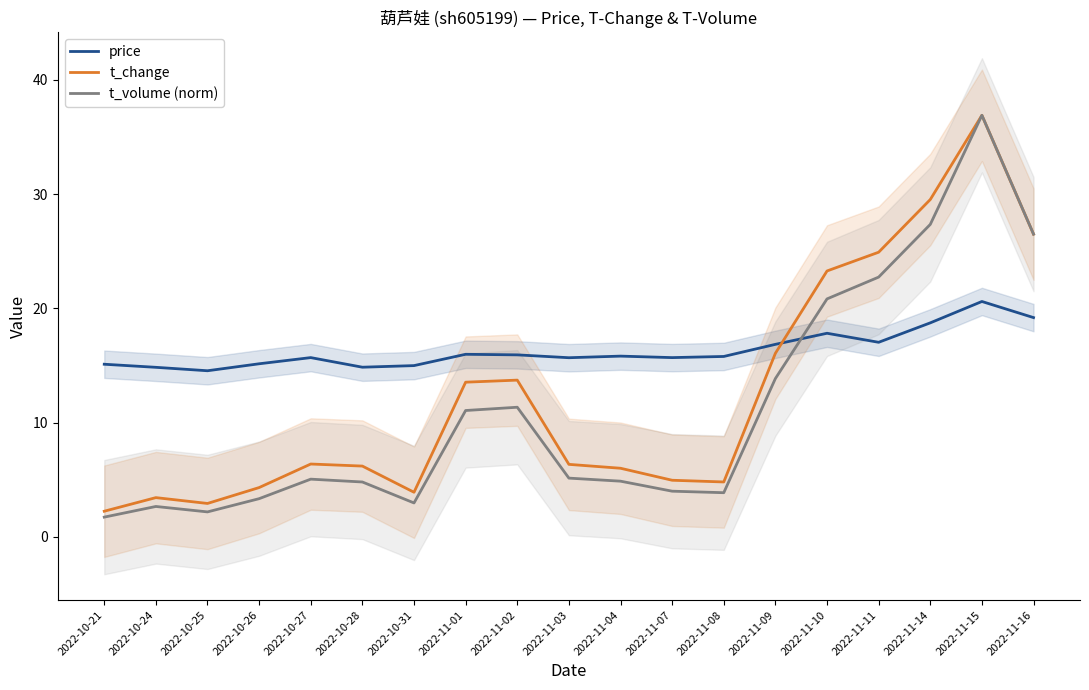

True or false: t_change and t_volume (norm) intersect in this chart.

False